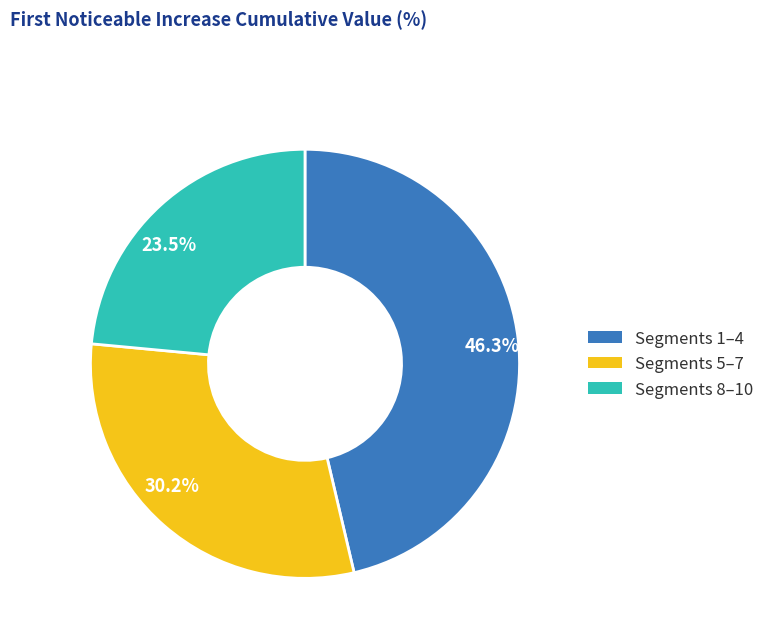

How much of the chart is everything except 30.2%?

69.8%